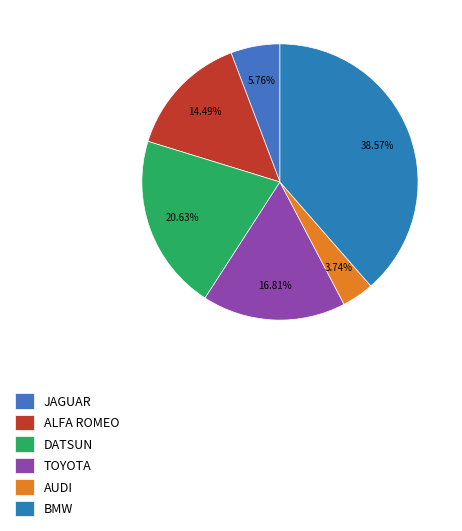

Is there a majority slice in this chart?

No